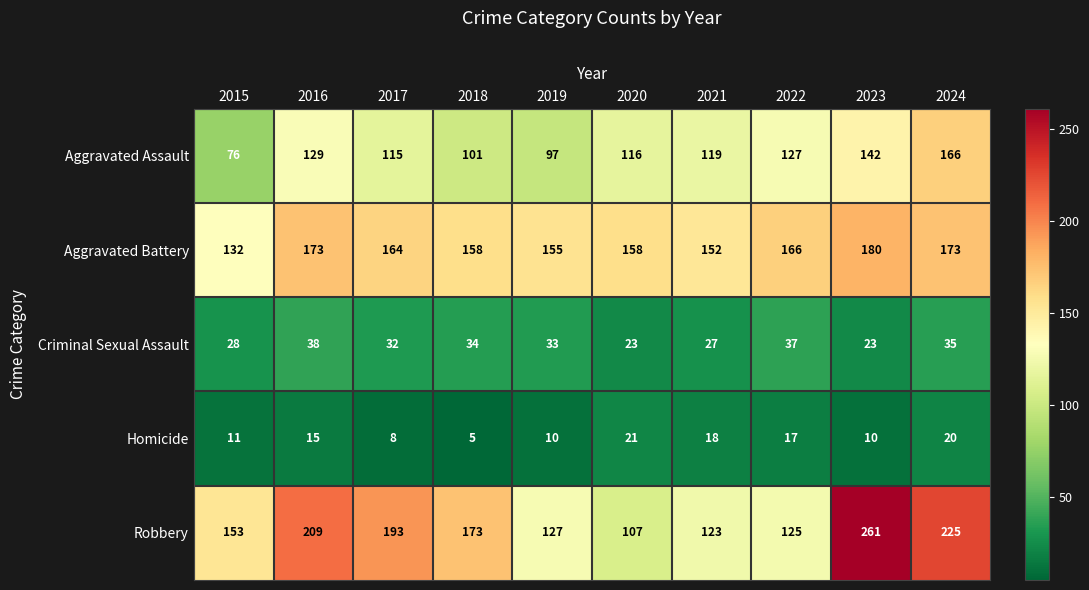

Which series has the largest total across all categories?

Robbery